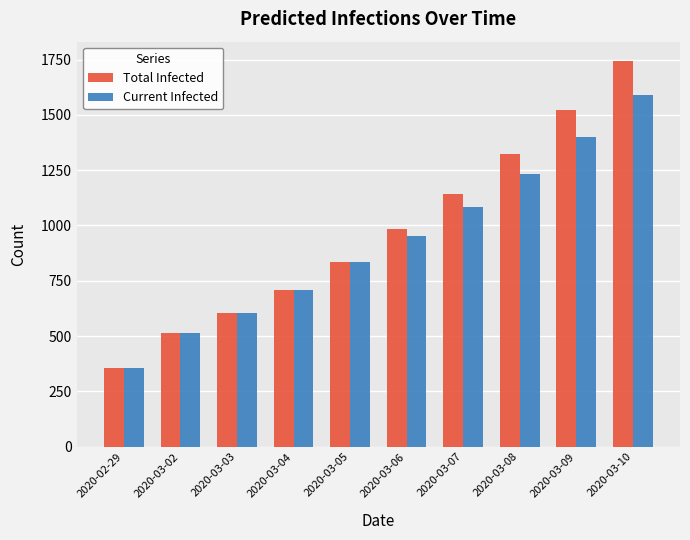

What is the label of the 9th bar from the right?

2020-03-02